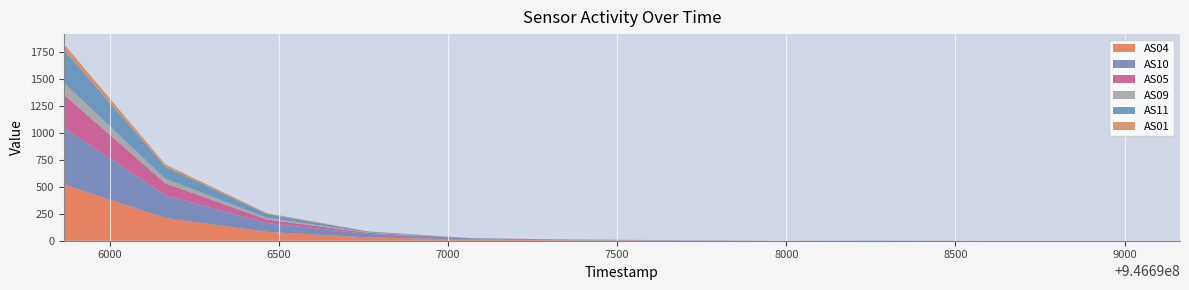

Reading left to right, transcribe all the data shown in this chart.

AS04: 523	211	82	31	12	4	1	0	0	0	0	0
AS10: 523	211	81	32	12	5	1	0	0	0	0	0
AS05: 308	110	34	10	0	2	2	0	0	0	0	0
AS09: 111	43	15	4	1	0	0	0	0	0	0	0
AS11: 306	110	36	8	0	0	2	0	2	0	0	0
AS01: 54	22	8	2	0	0	0	0	0	0	0	0